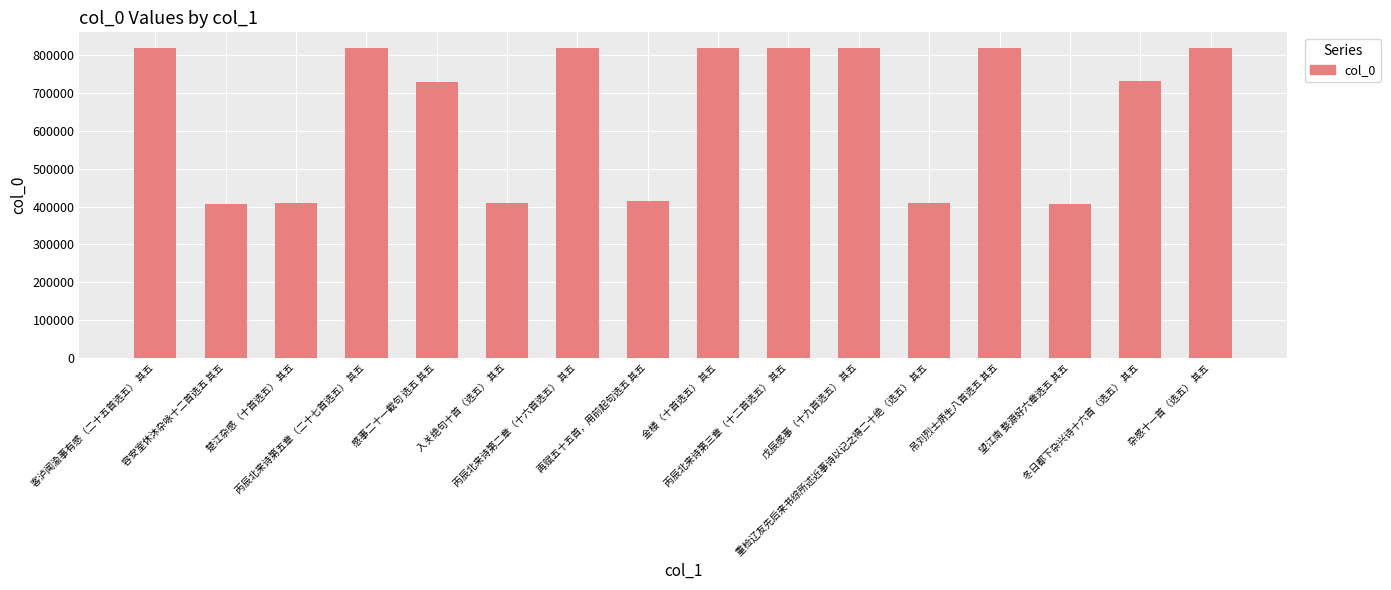

How many bars are there in total?

16